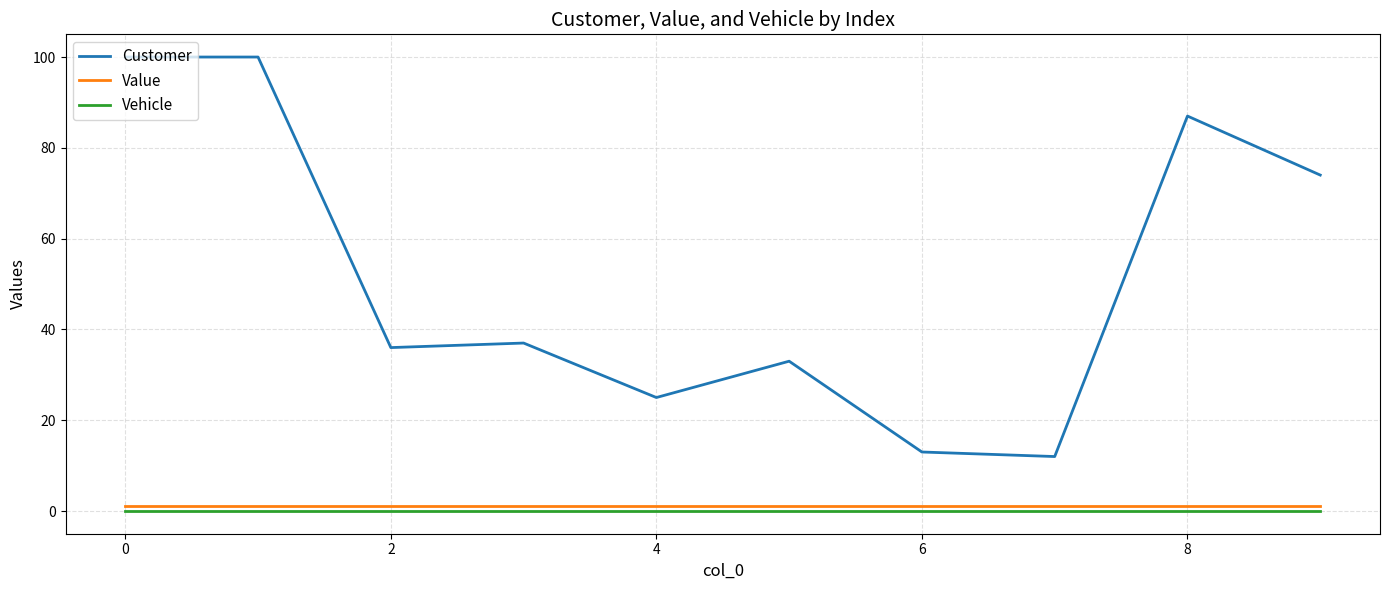

What is the highest value of the Customer series?

100.0